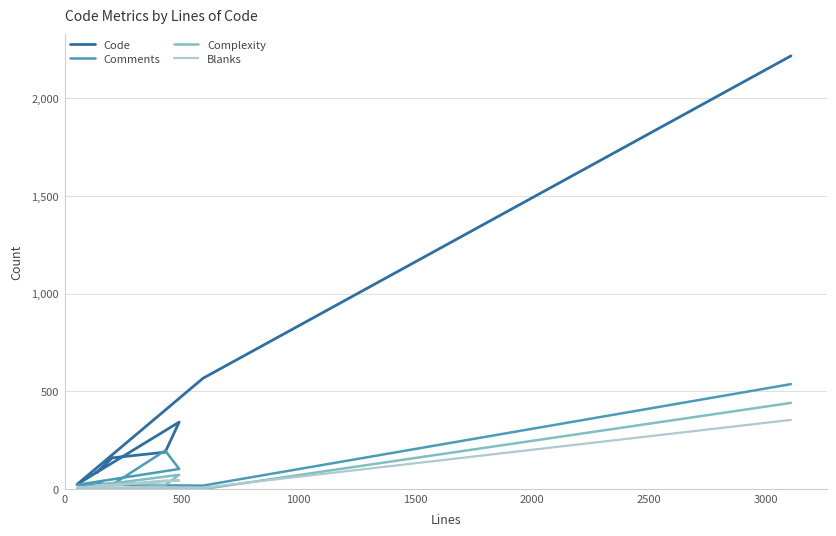

True or false: Code and Complexity cross at least once.

False